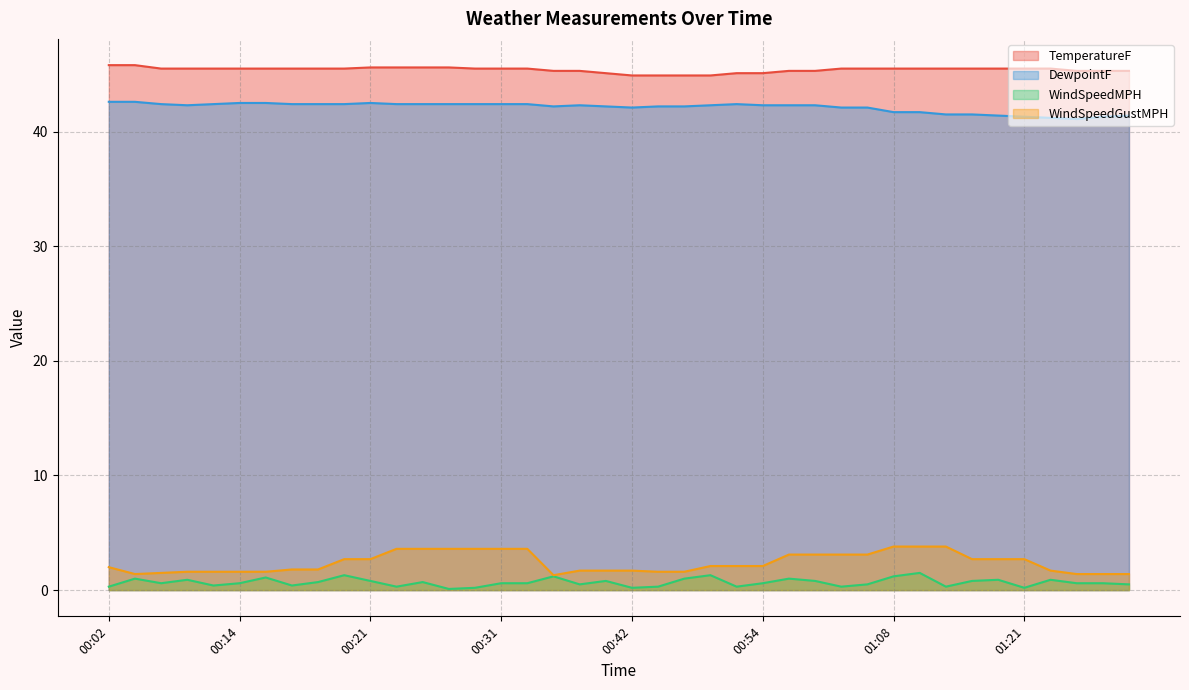

What is the difference between the highest and lowest values at 00:25?

44.9